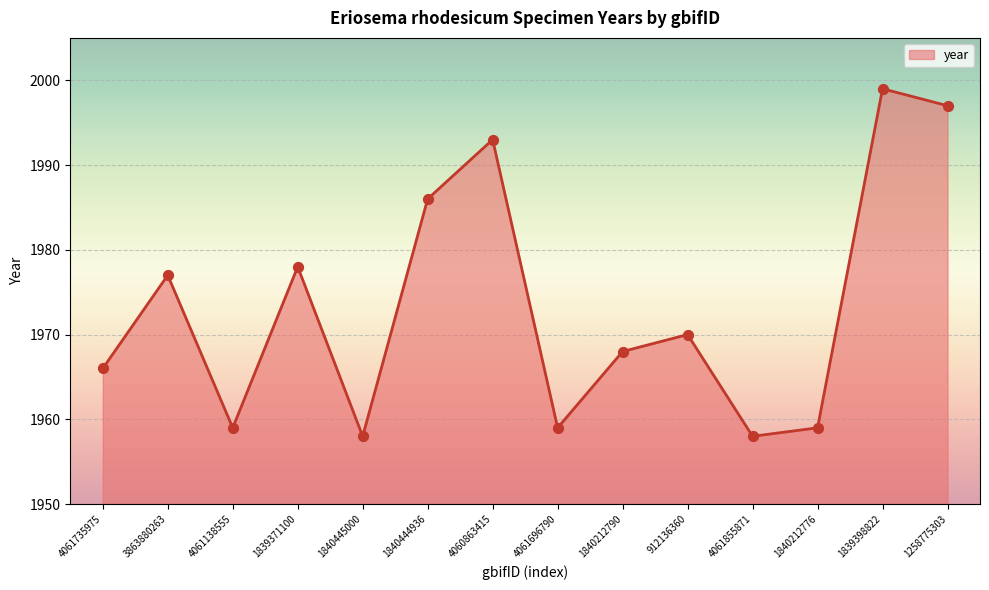

What is the ratio of the value at 1840212776 to the value at 4061735975?

1.0